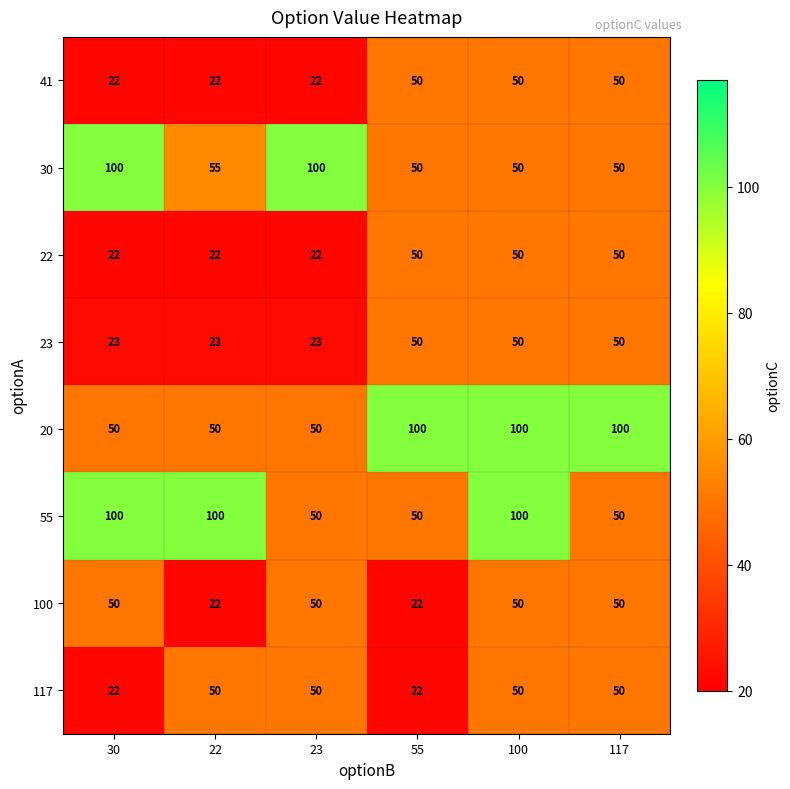

Count the 100 values in the range 22 to 50.

6